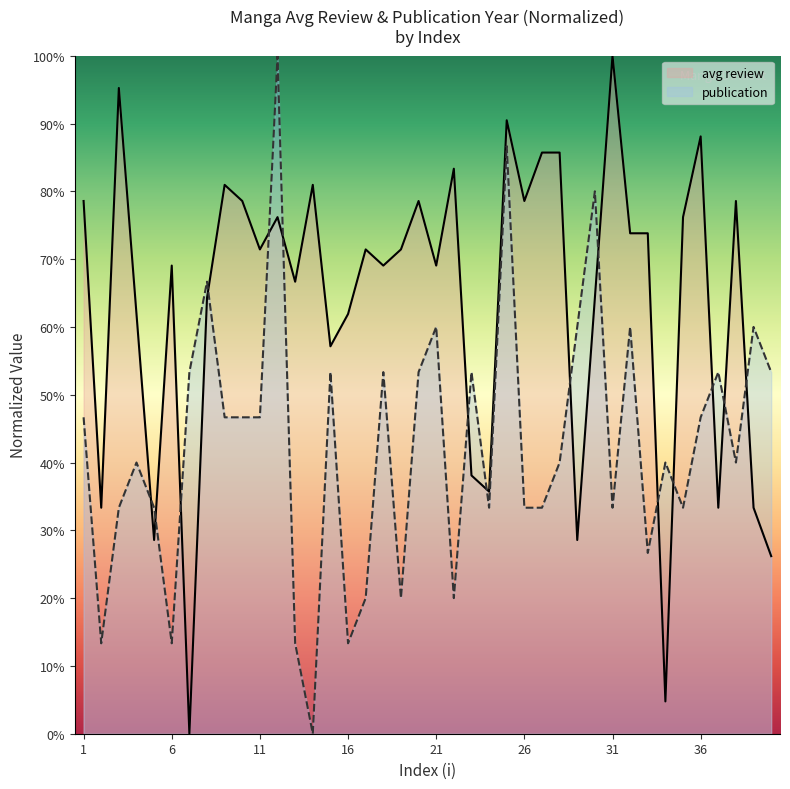

Rank the series at 24 from lowest to highest value.

publication_norm, avg review